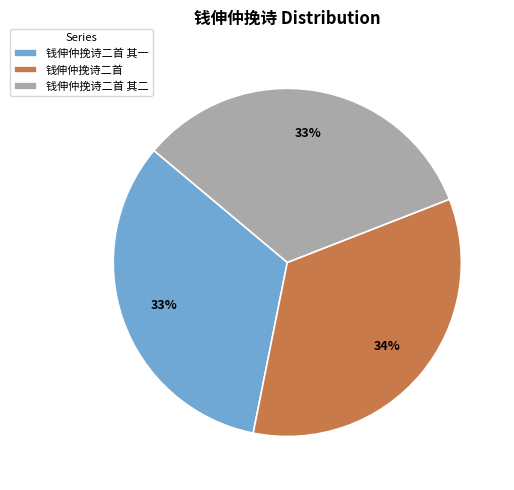

Does any single category account for the majority?

No